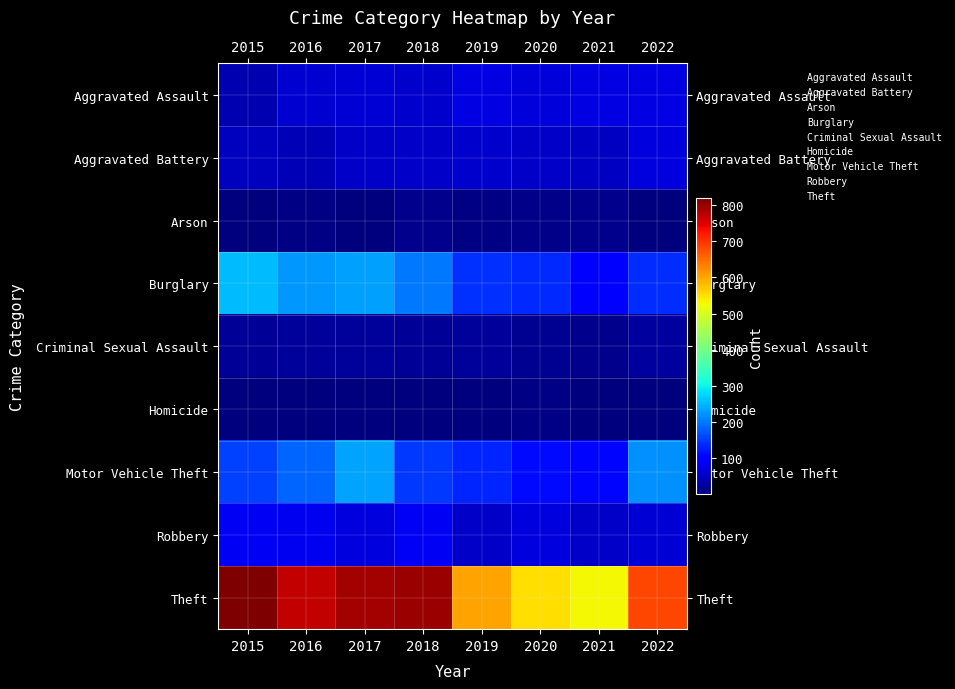

Reading left to right, transcribe all the data shown in this chart.

Aggravated Assault: 2015=38	2016=60	2017=62	2018=56	2019=73	2020=68	2021=72	2022=74
Aggravated Battery: 2015=47	2016=40	2017=53	2018=54	2019=57	2020=54	2021=50	2022=71
Arson: 2015=3	2016=5	2017=4	2018=13	2019=7	2020=8	2021=11	2022=4
Burglary: 2015=254	2016=227	2017=233	2018=200	2019=144	2020=138	2021=92	2022=139
Criminal Sexual Assault: 2015=20	2016=21	2017=22	2018=20	2019=23	2020=14	2021=11	2022=24
Homicide: 2015=2	2016=1	2017=1	2018=1	2019=4	2020=6	2021=2	2022=3
Motor Vehicle Theft: 2015=156	2016=183	2017=235	2018=148	2019=134	2020=110	2021=109	2022=220
Robbery: 2015=84	2016=82	2017=70	2018=84	2019=55	2020=70	2021=55	2022=63
Theft: 2015=818	2016=767	2017=791	2018=798	2019=603	2020=550	2021=530	2022=681